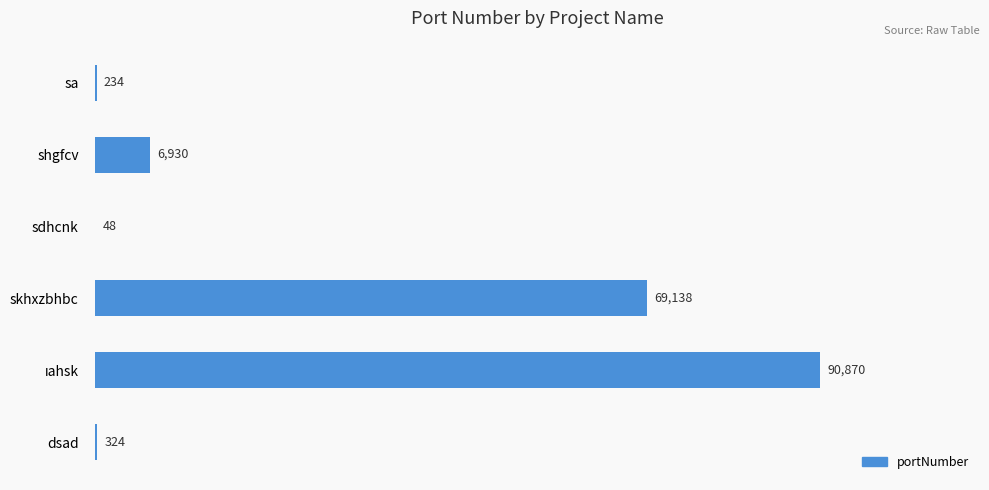

Are the bars horizontal?

Yes